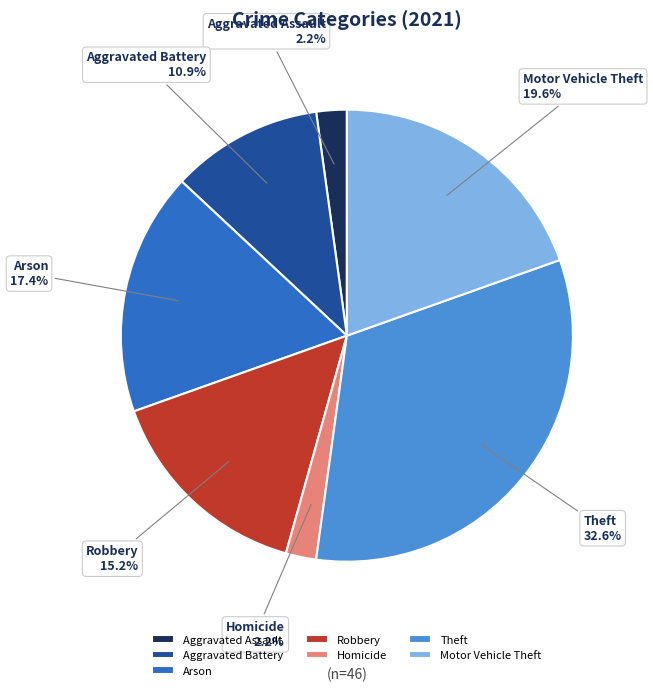

What is the largest slice in the pie chart?

Theft